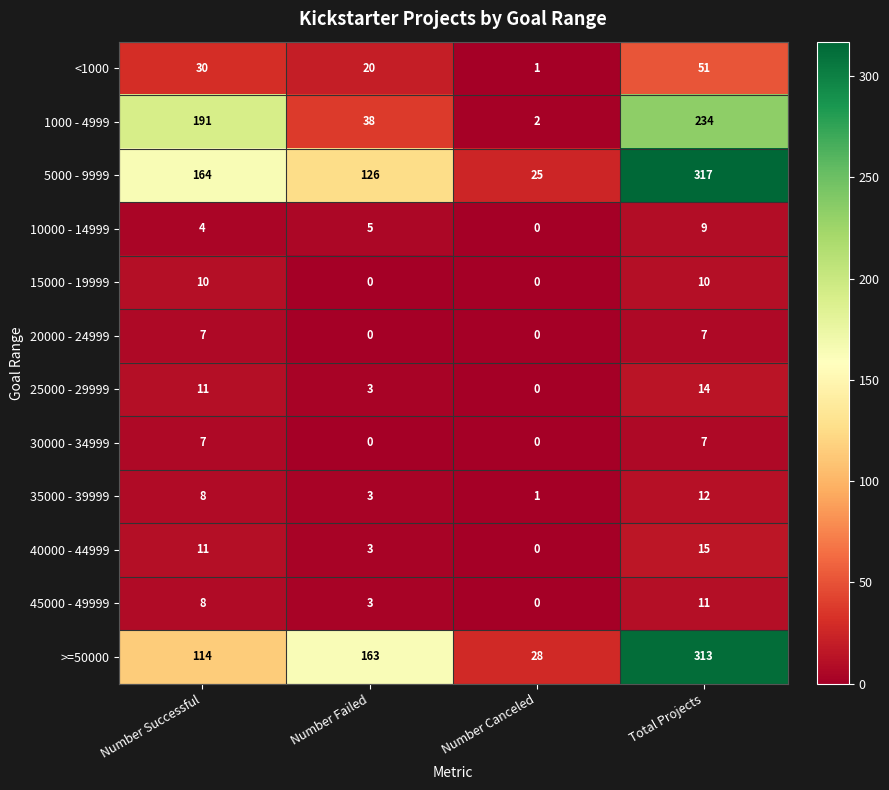

Which category has the highest value in the 1000 - 4999 series?

Total Projects